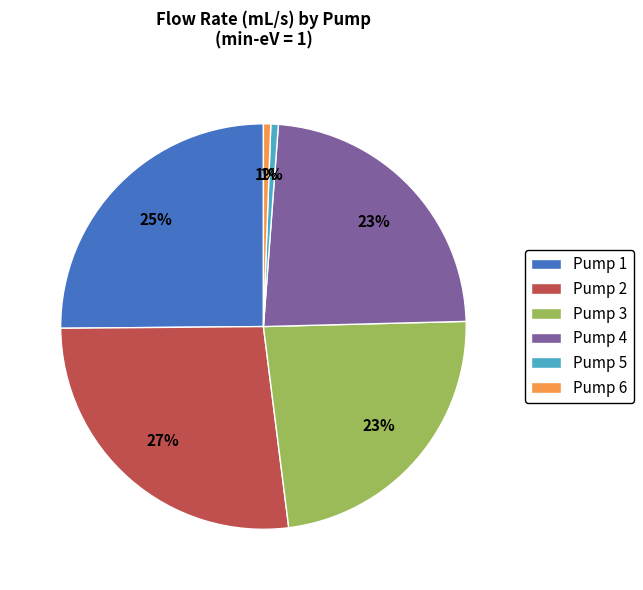

What is the largest slice in the pie chart?

Pump 2